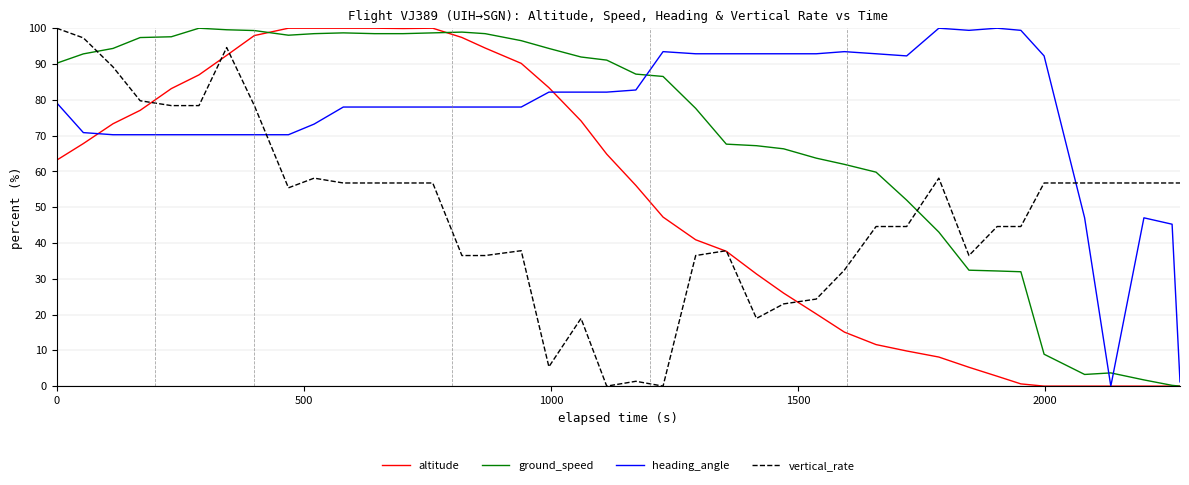

Which series ends up on top after the final intersection of vertical_rate and heading_angle?

vertical_rate